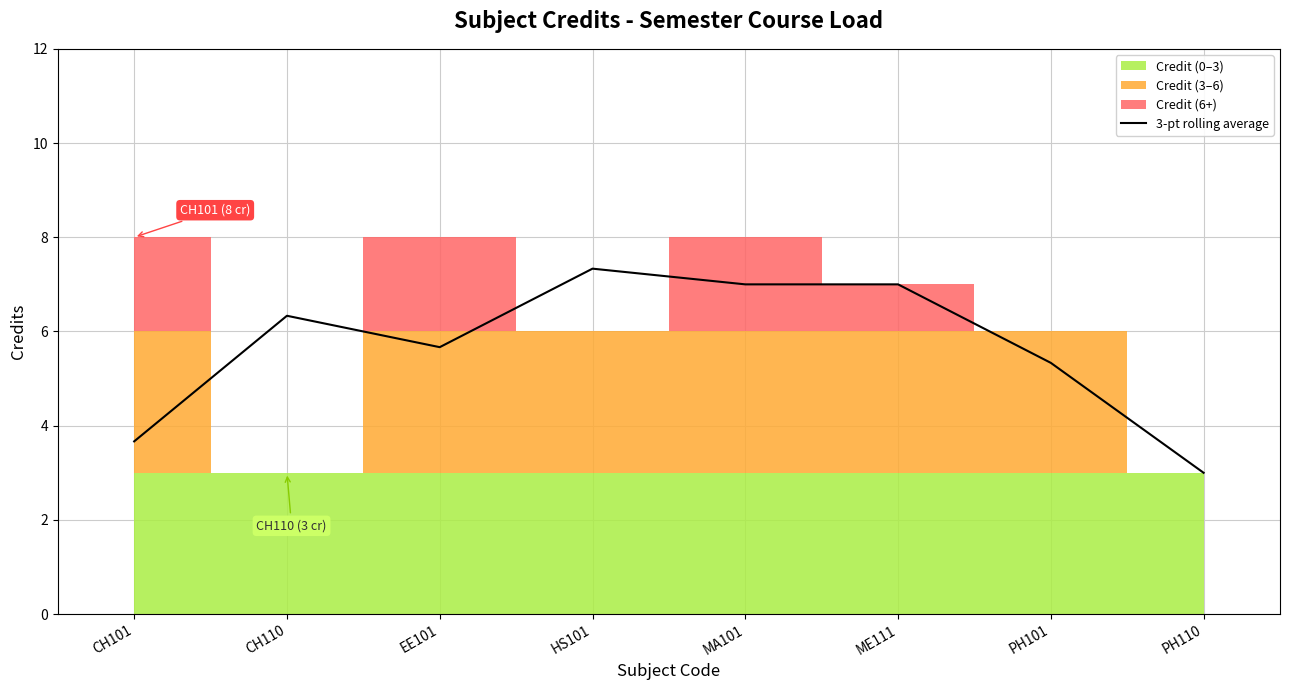

How many interior local valleys (lower than both neighbors) does the data have?

2